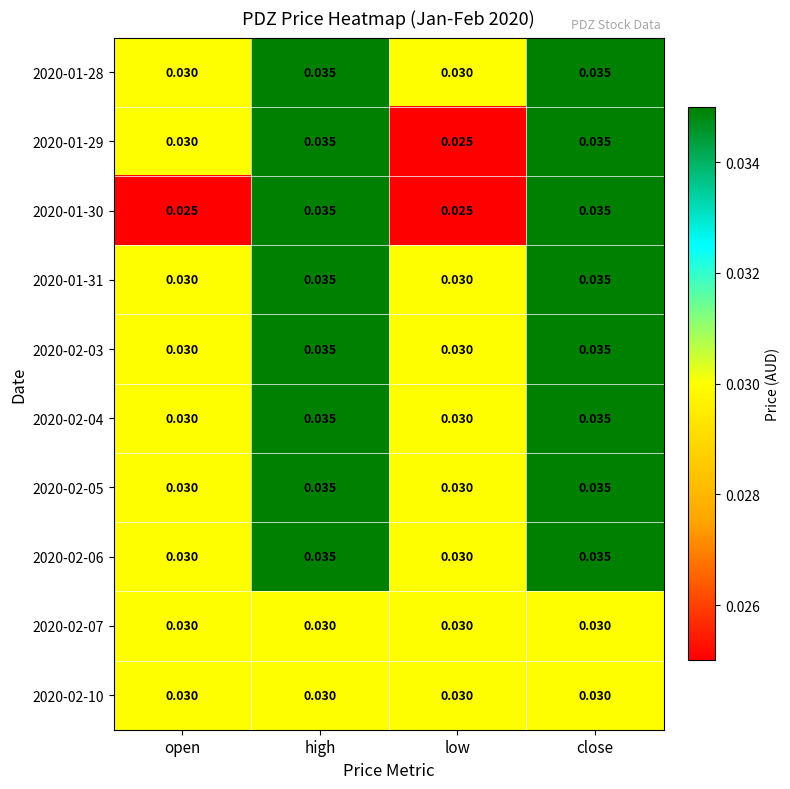

At which label is 2020-01-29 closest to 0?

low